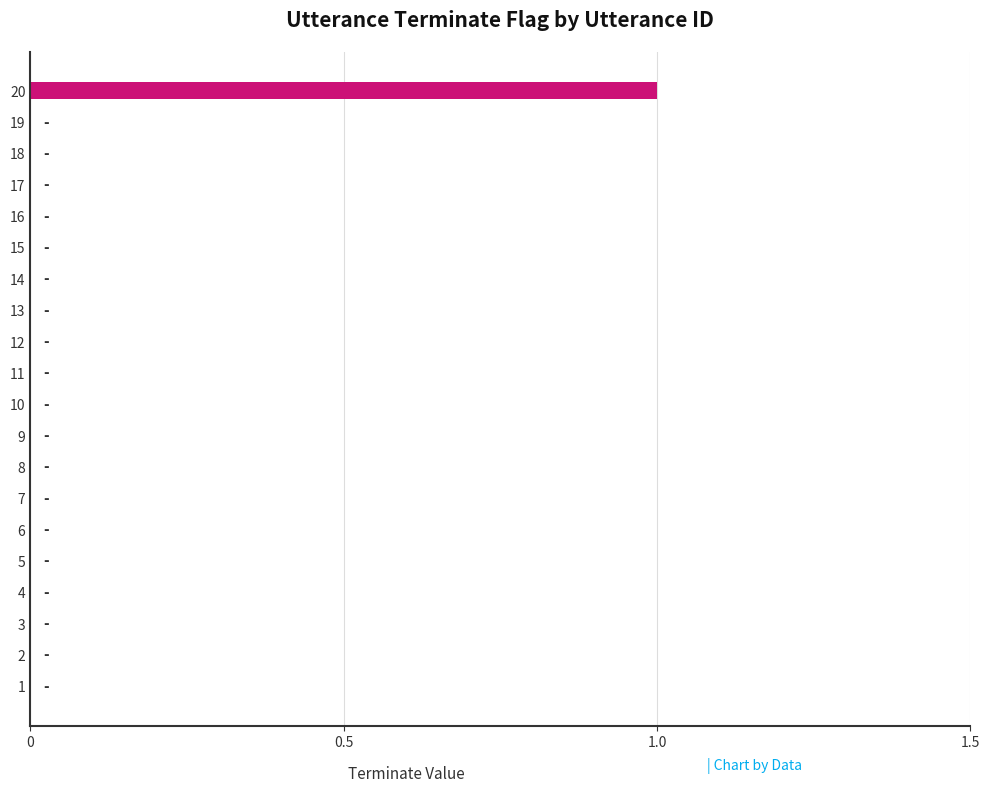

How many series are shown in this chart?

1